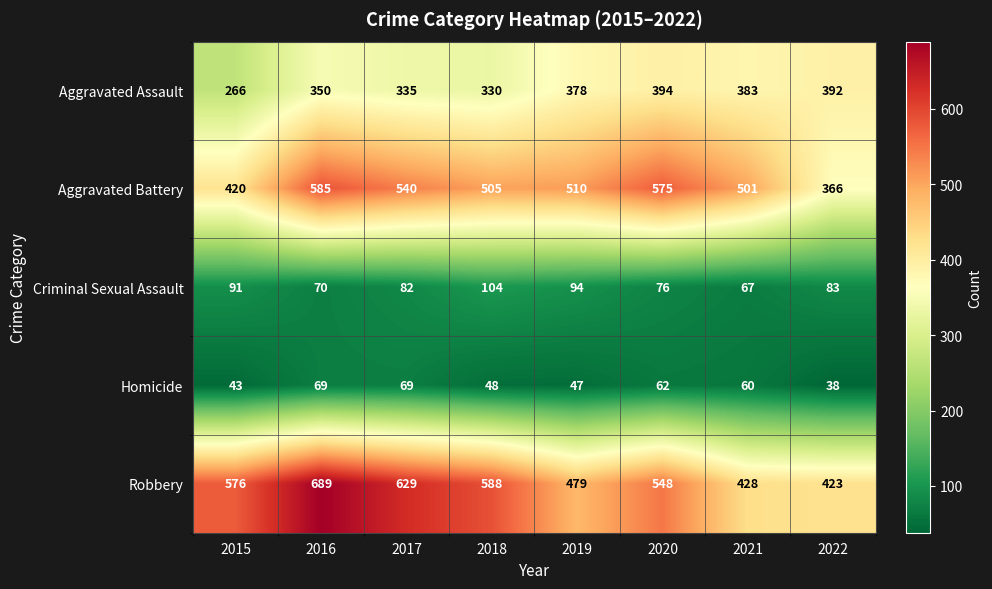

Which series has the largest range (max minus min)?

Robbery